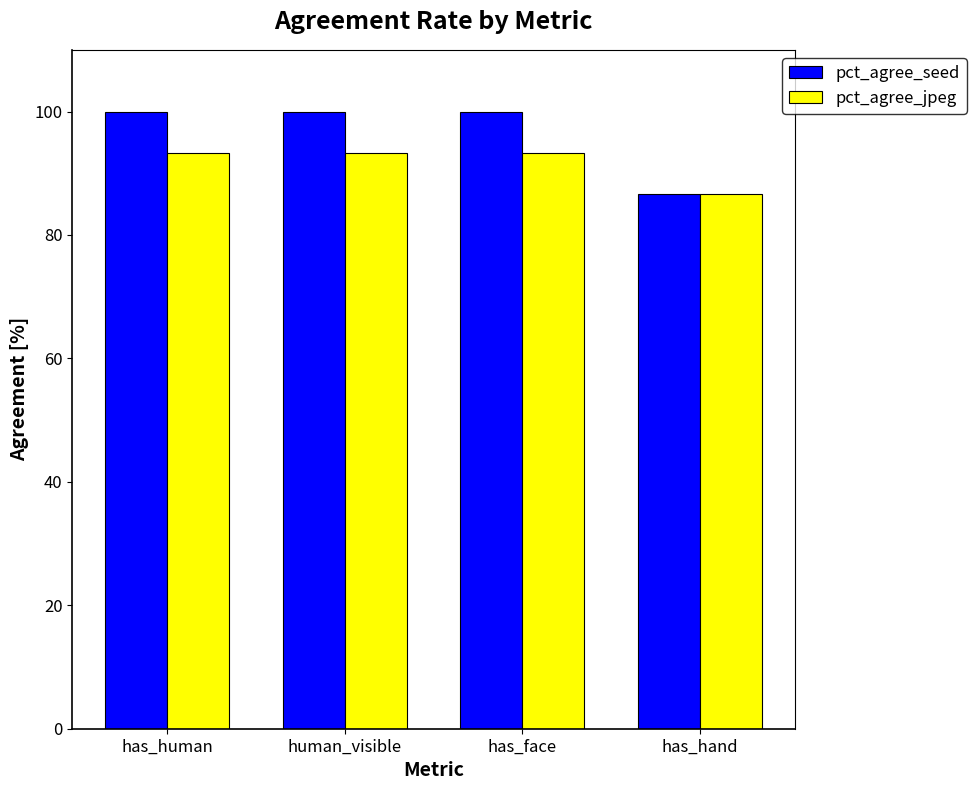

Read the pct_agree_seed value at has_hand.

86.7